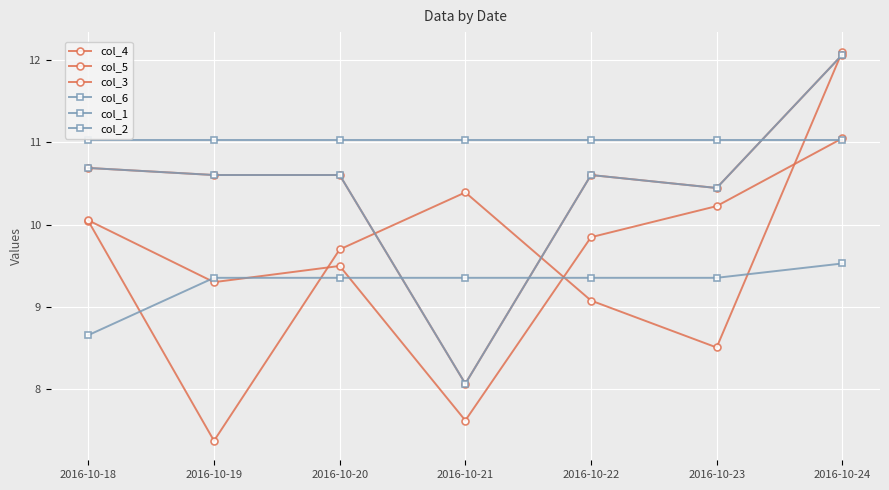

Rank the series at 2016-10-20 from lowest to highest value.

col_1, col_3, col_4, col_5, col_6, col_2